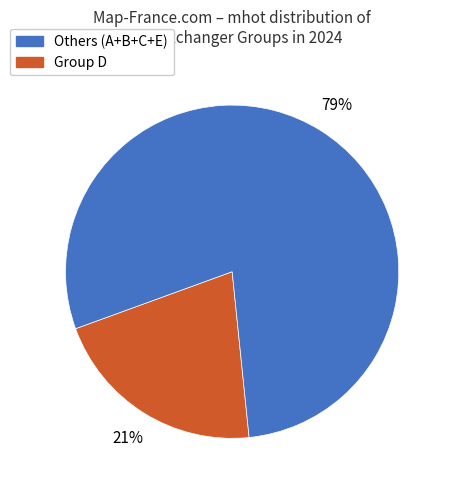

Does any single category account for the majority?

Yes